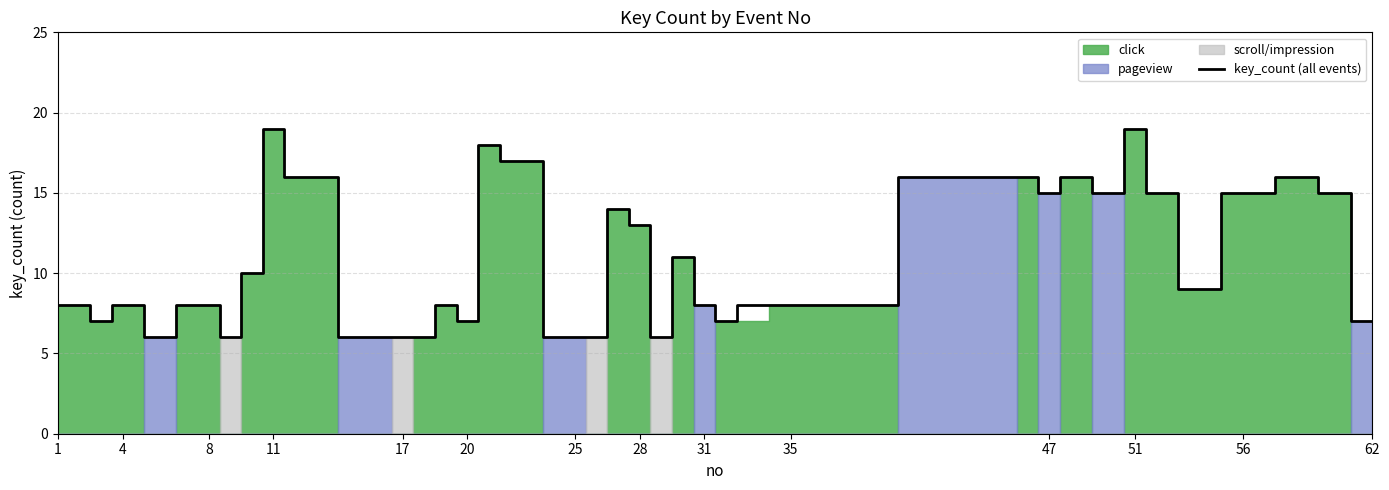

What is the minimum value for key_count (all events)?

6